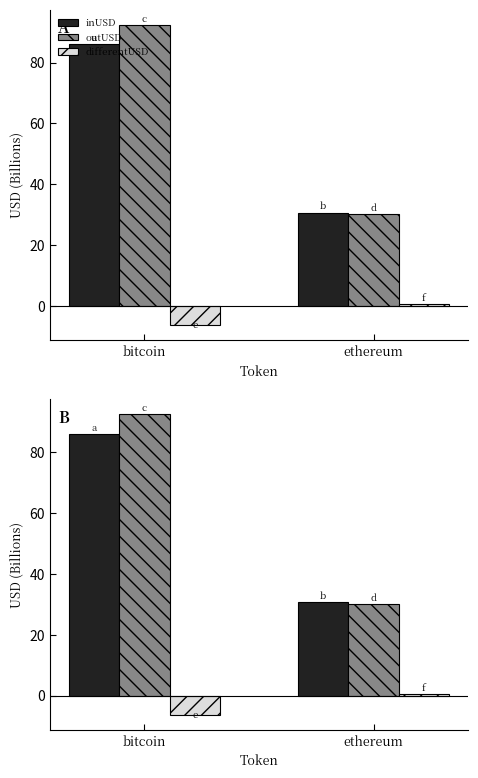

What is the difference between the maximum and minimum values in the differentUSD series?

6.9